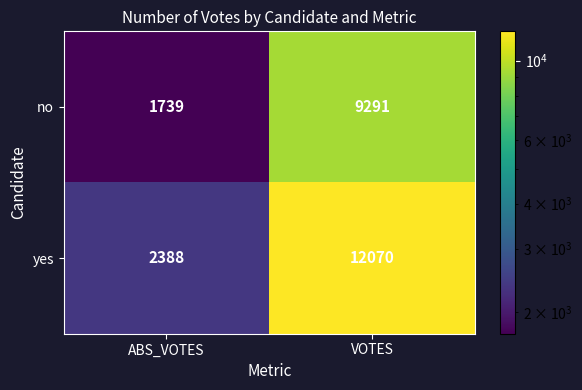

The no series shows 462 at ABS_VOTES. True or false?

False